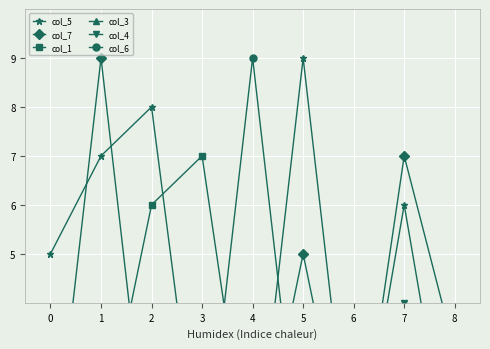

True or false: col_1 and col_7 intersect in this chart.

True